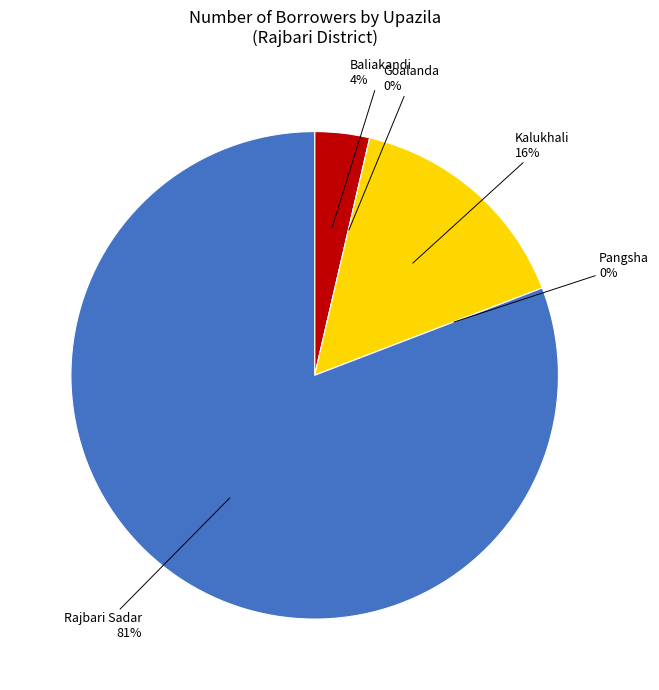

Count the number of slices in the pie.

5